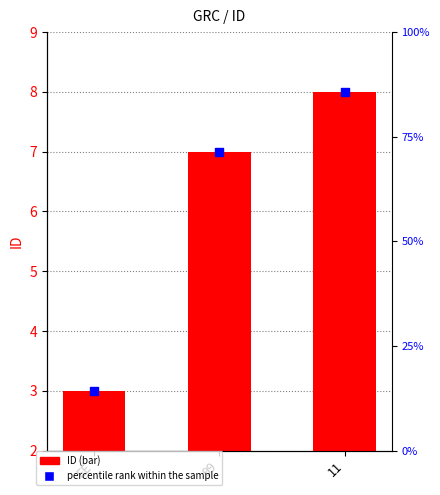

At which category is the sum across all series the highest?

11